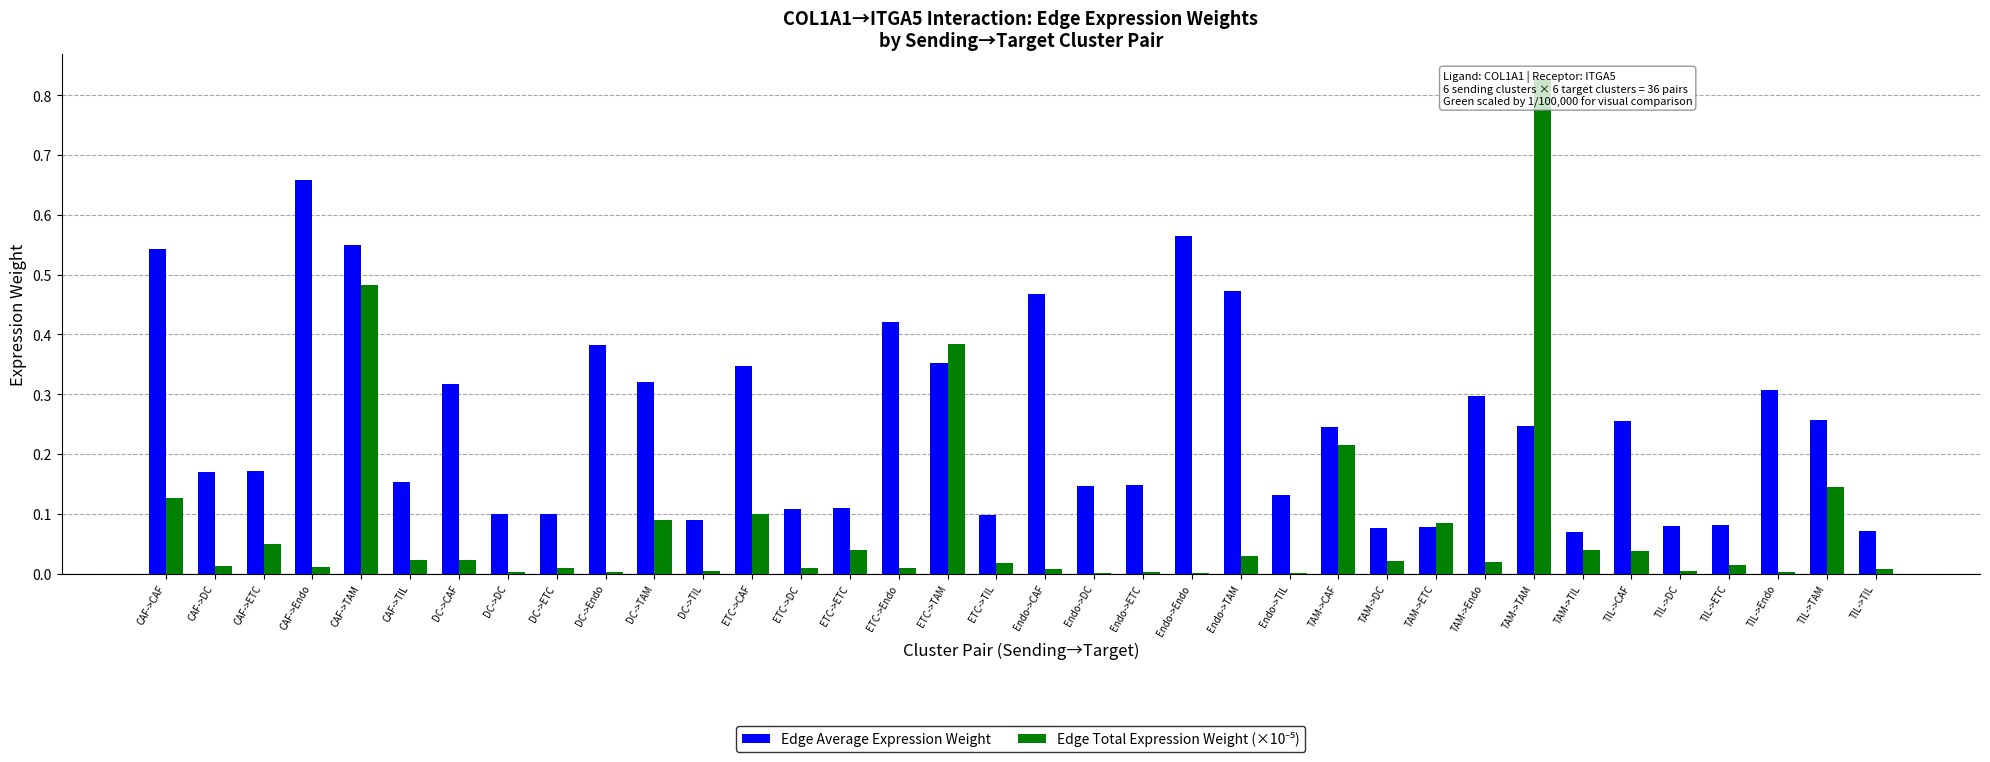

What is the total value across all series at TIL->CAF?

0.3